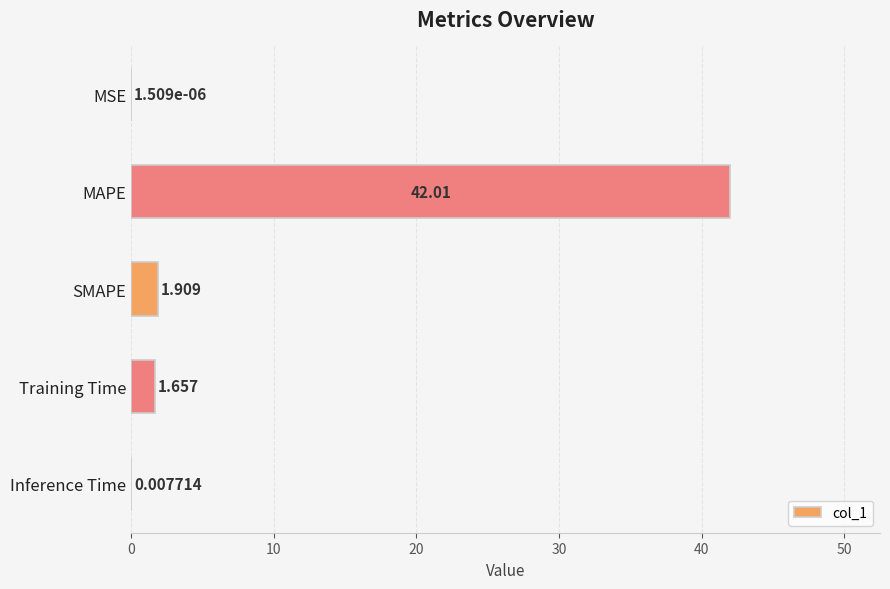

Between Training Time and SMAPE, which is larger?

SMAPE